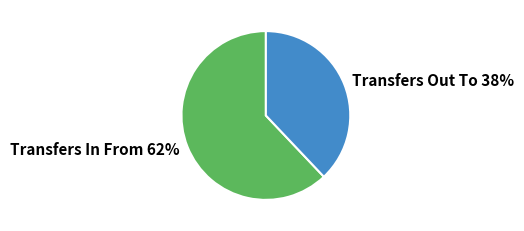

What percentage is the Transfers Out To slice, to the nearest percent?

38%